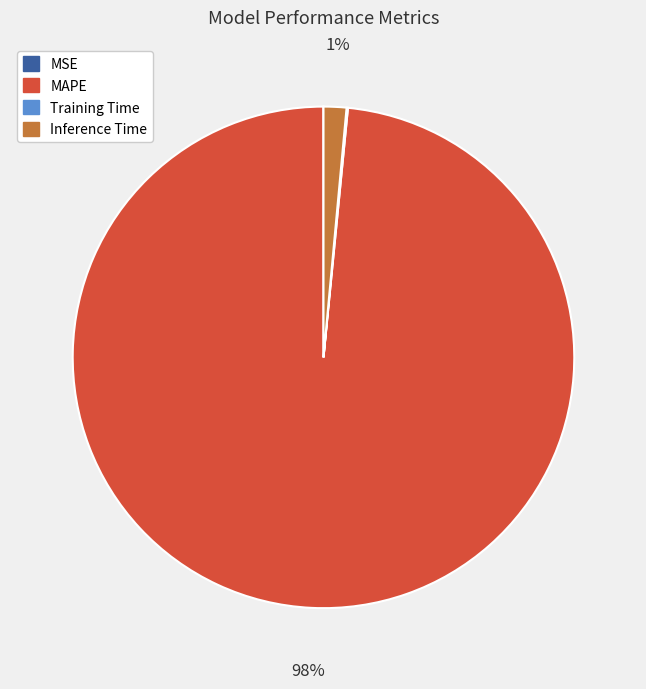

Which category accounts for the majority?

MAPE